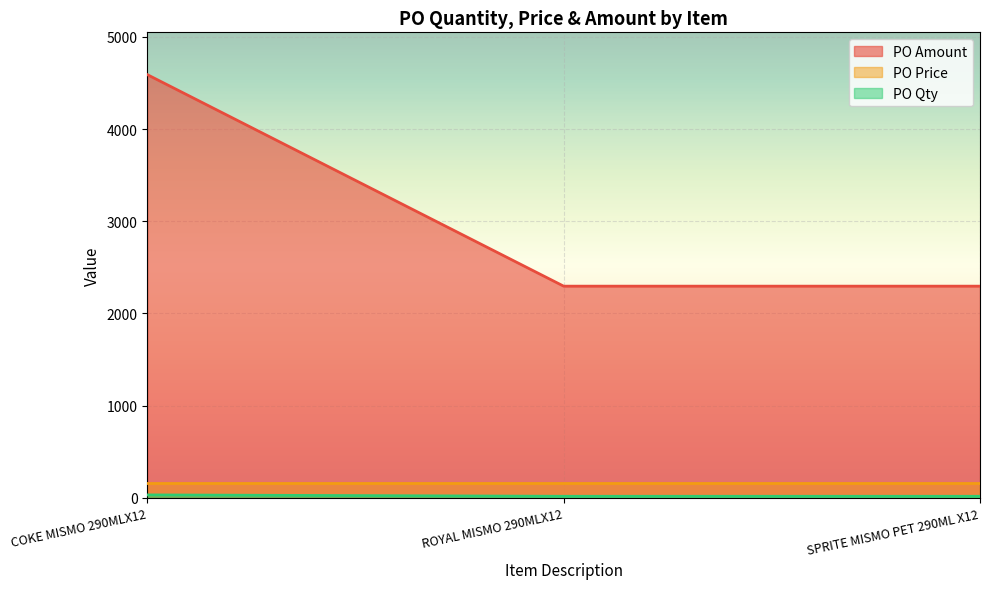

Between COKE MISMO 290MLX12 and SPRITE MISMO PET 290ML X12, which series saw the biggest shift?

PO Amount